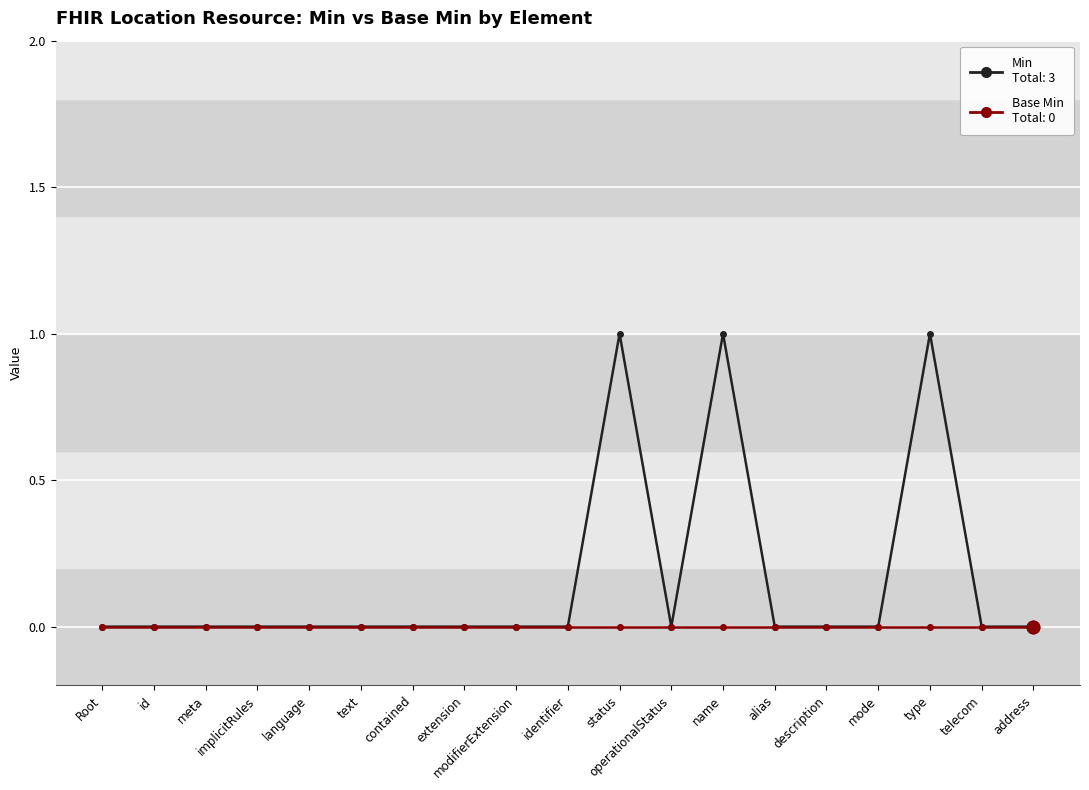

Count the number of categories in the chart.

19